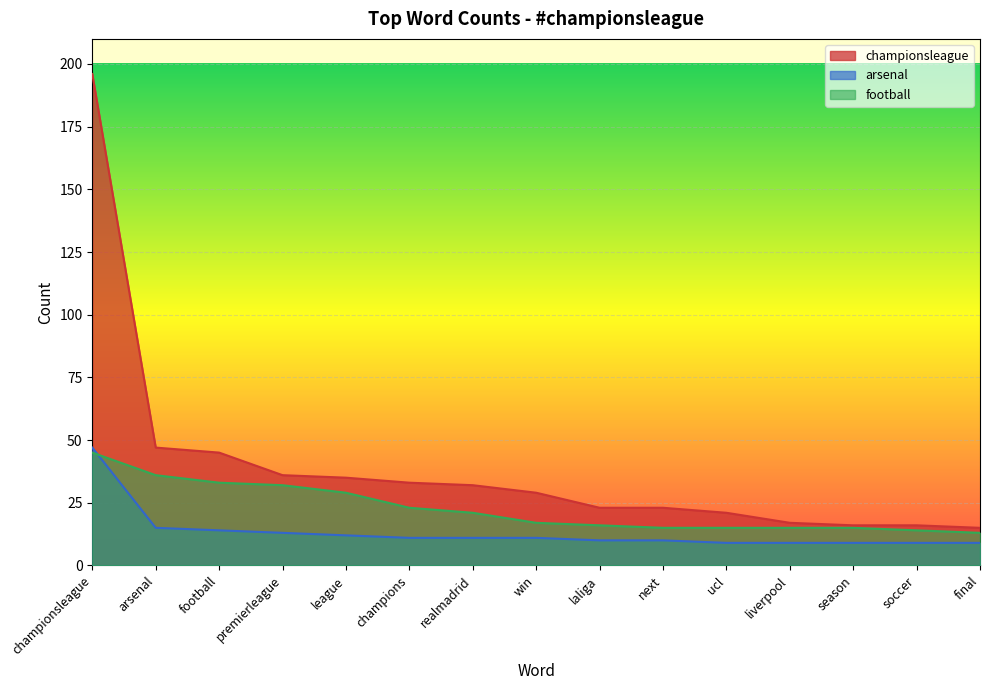

At which label is arsenal closest to 28?

arsenal